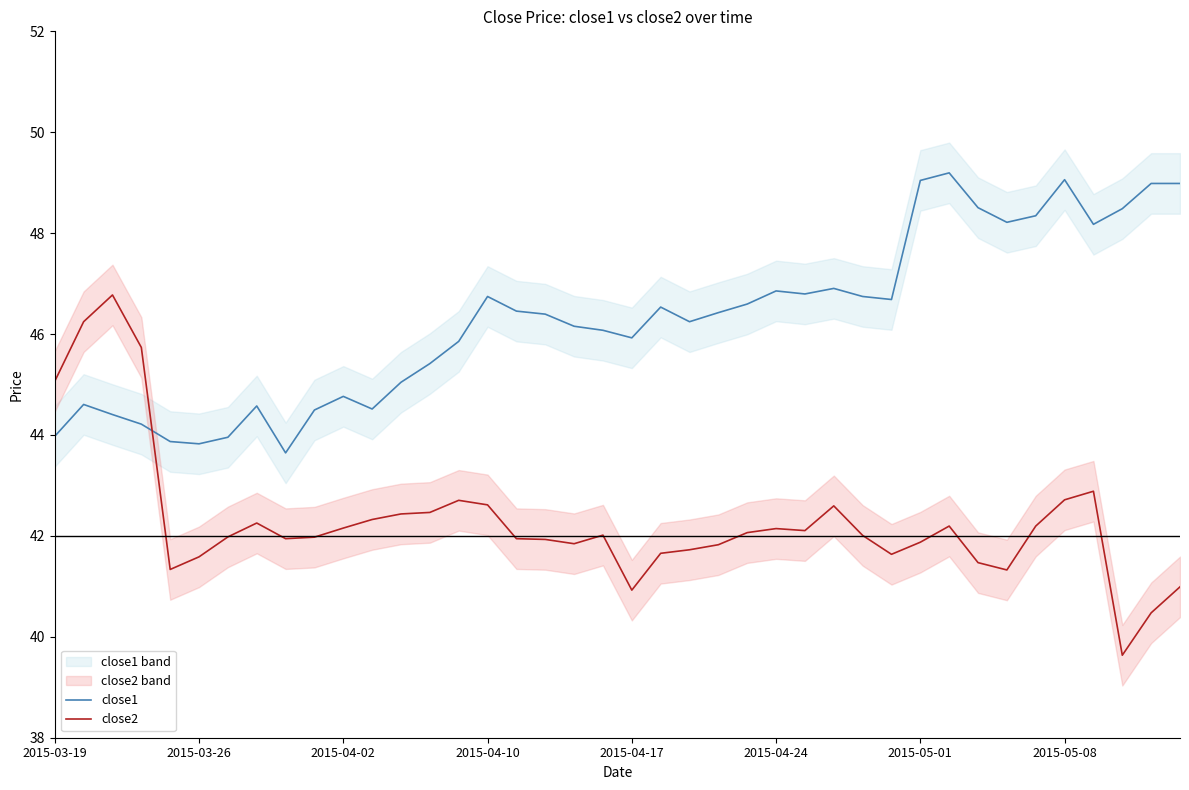

True or false: close1 and close2 cross at least once.

True